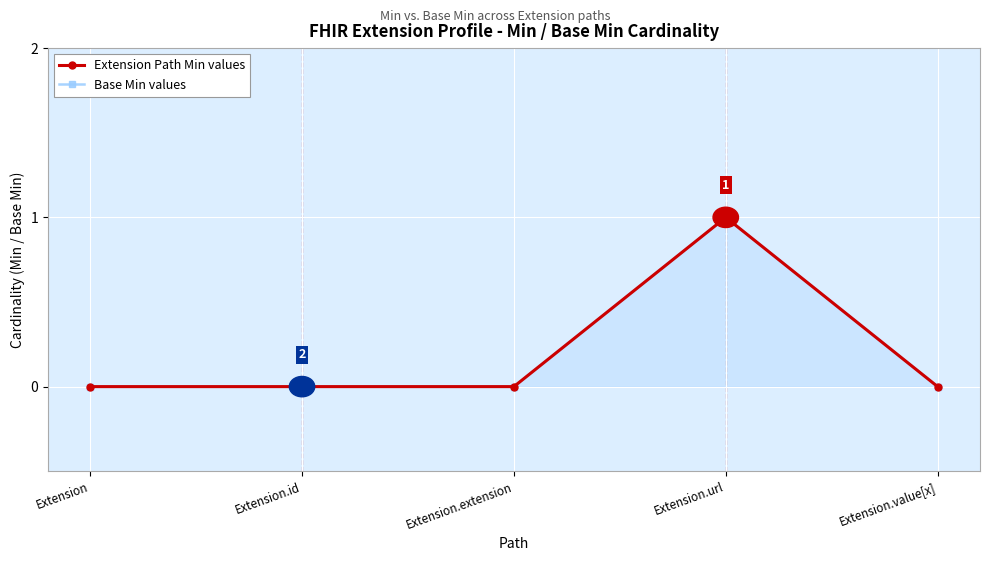

Which series has the largest range (max minus min)?

Extension Path Min values